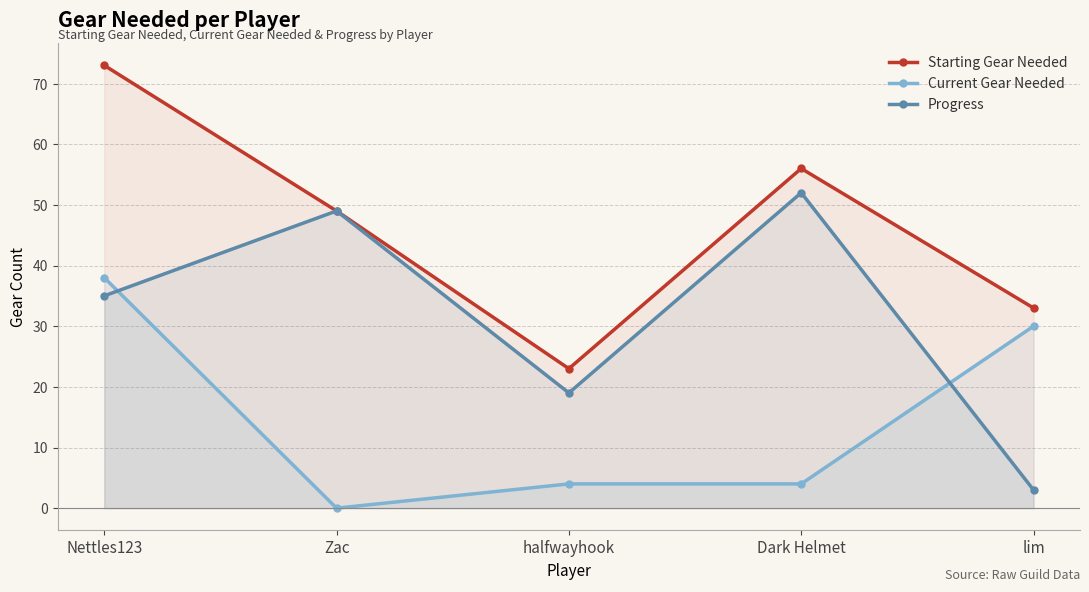

What is the approximate value of Current Gear Needed at Dark Helmet, to the nearest 5?

5